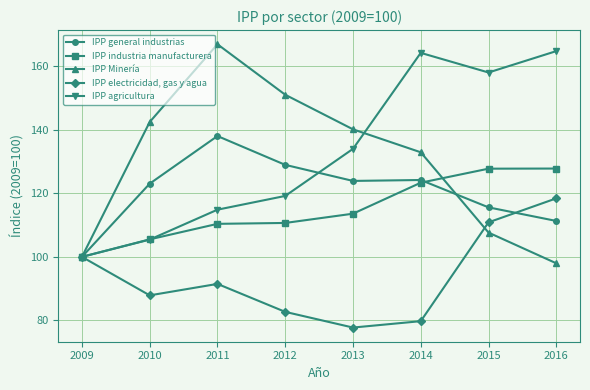

At 2011, list the series in order from smallest to largest.

IPP electricidad, gas y agua, IPP industria manufacturera, IPP agricultura, IPP general industrias, IPP Minería